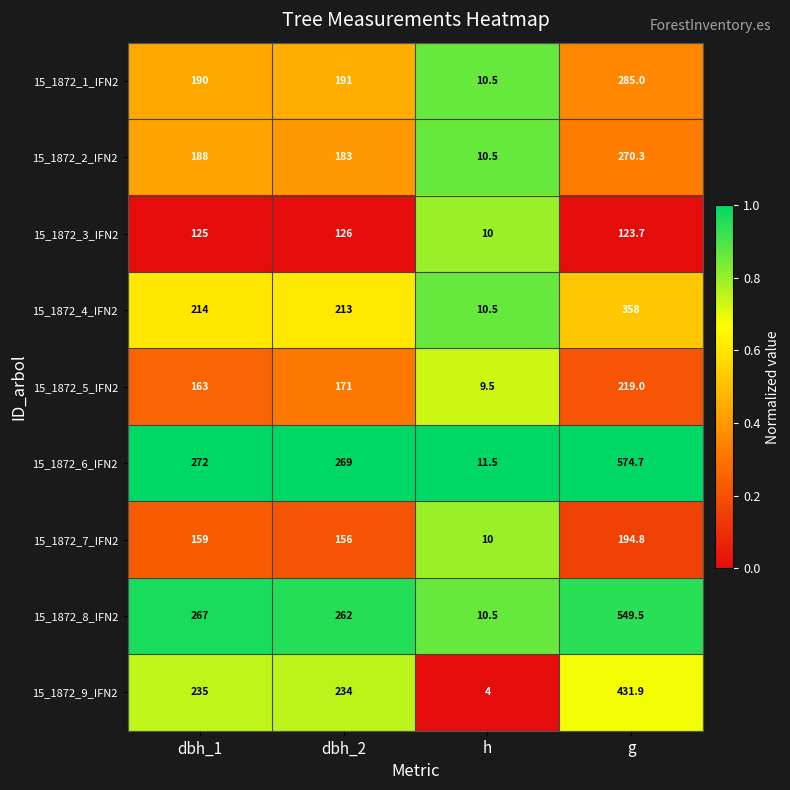

What is the difference between the highest and lowest values at g?

451.0